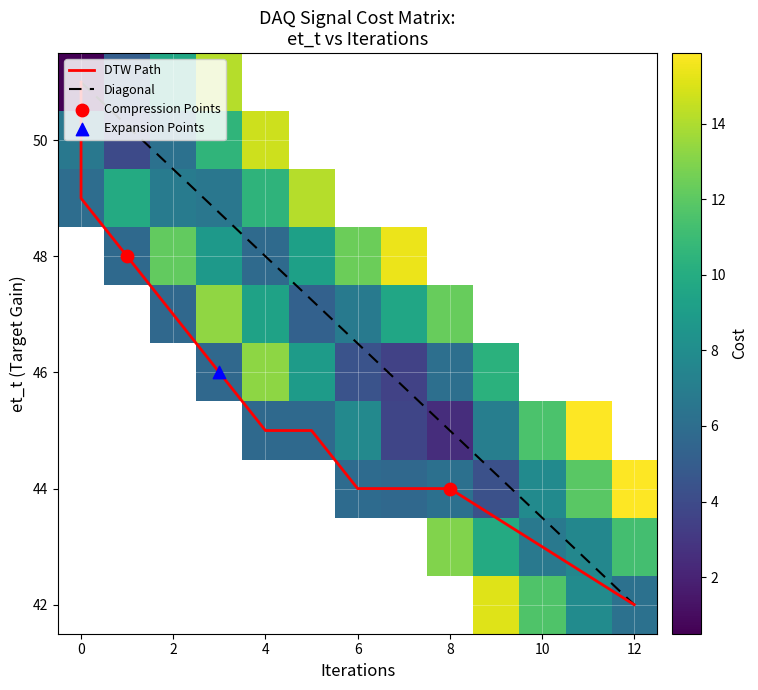

Which series has the largest range (max minus min)?

et_t_values